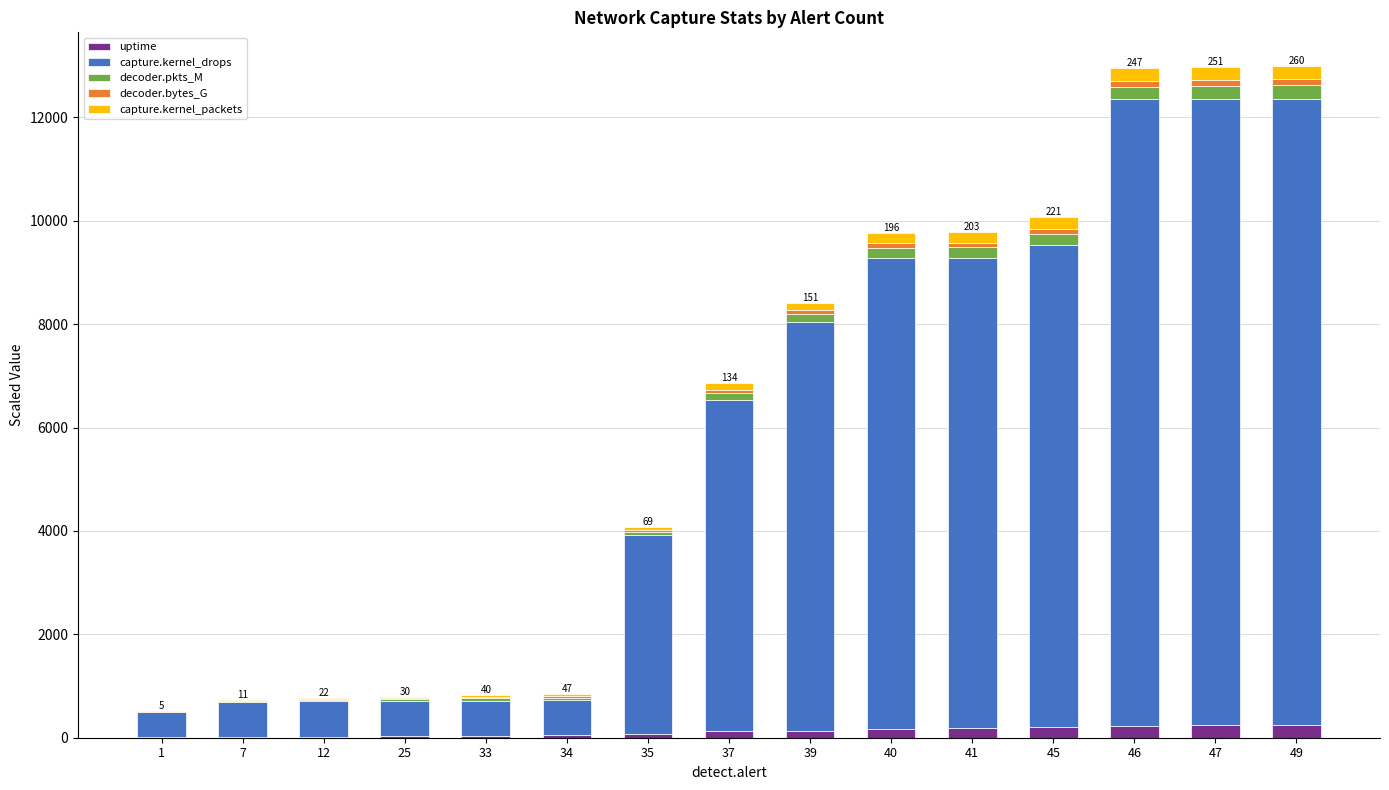

At 41, list the series in order from largest to smallest.

capture.kernel_drops, capture.kernel_packets, decoder.pkts_M, uptime, decoder.bytes_G